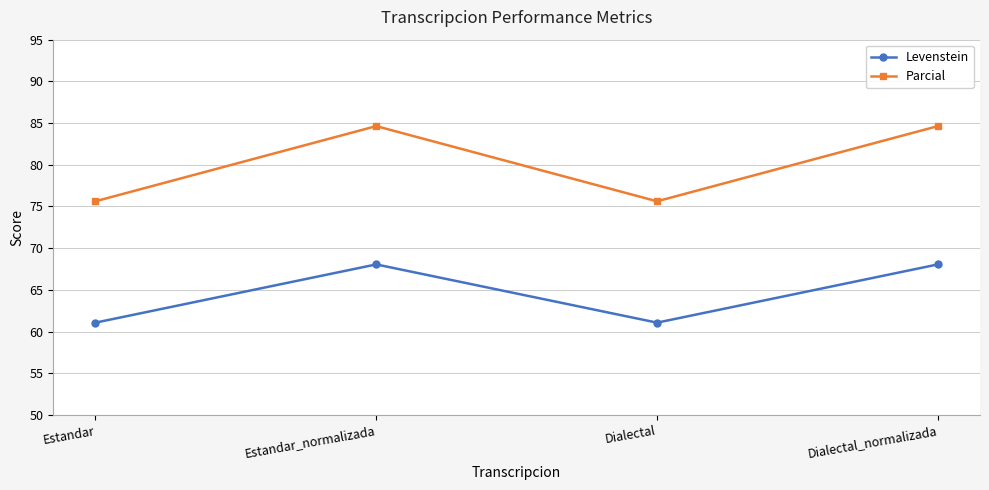

True or false: Parcial has a value of 122.9 at Estandar.

False